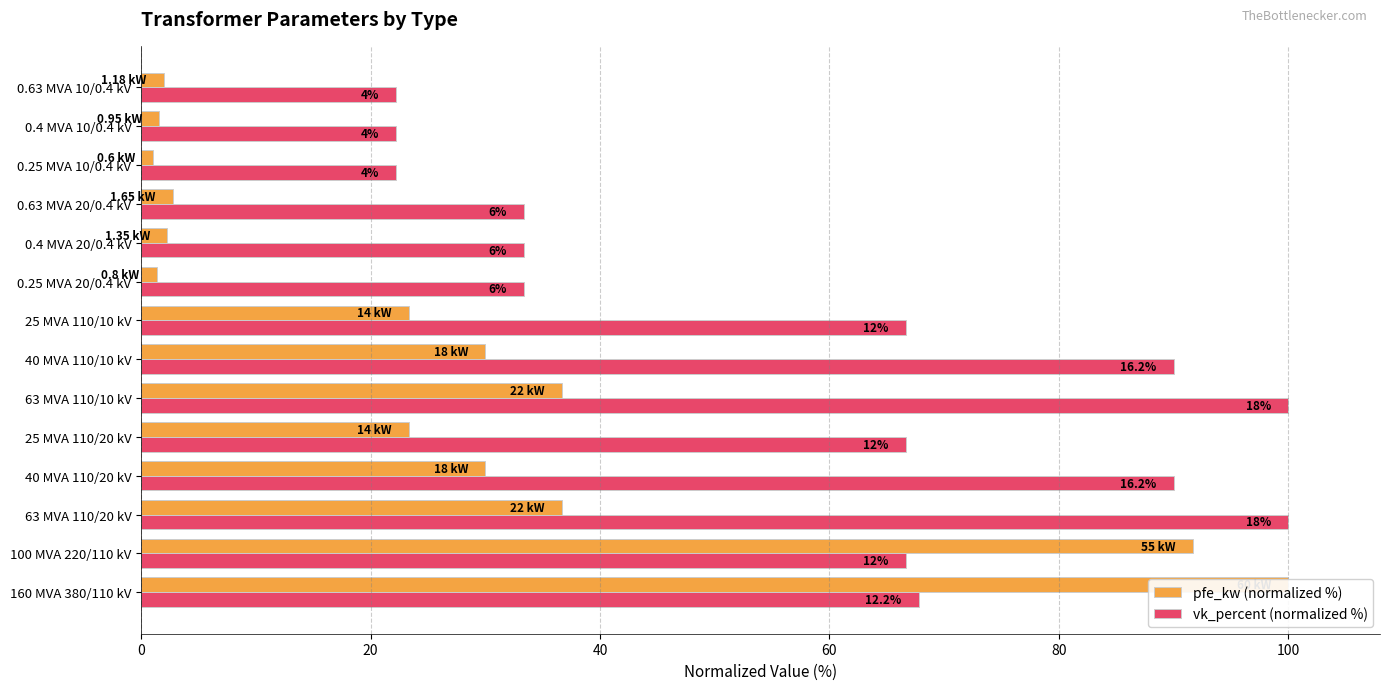

Does the chart contain any negative values?

No